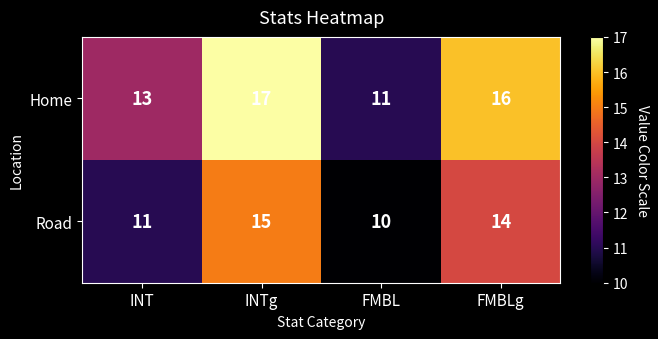

True or false: Road has a value of 5 at FMBL.

False